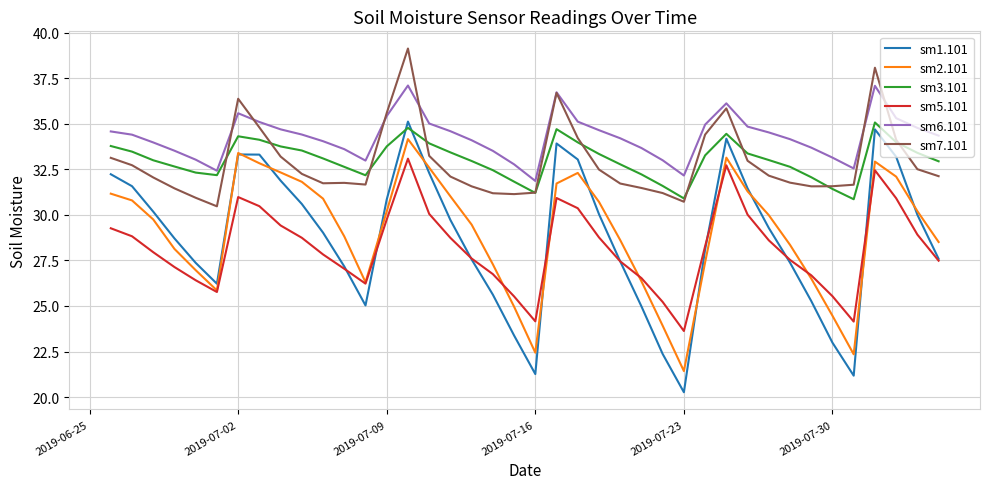

Which series has the largest range (max minus min)?

sm1.101